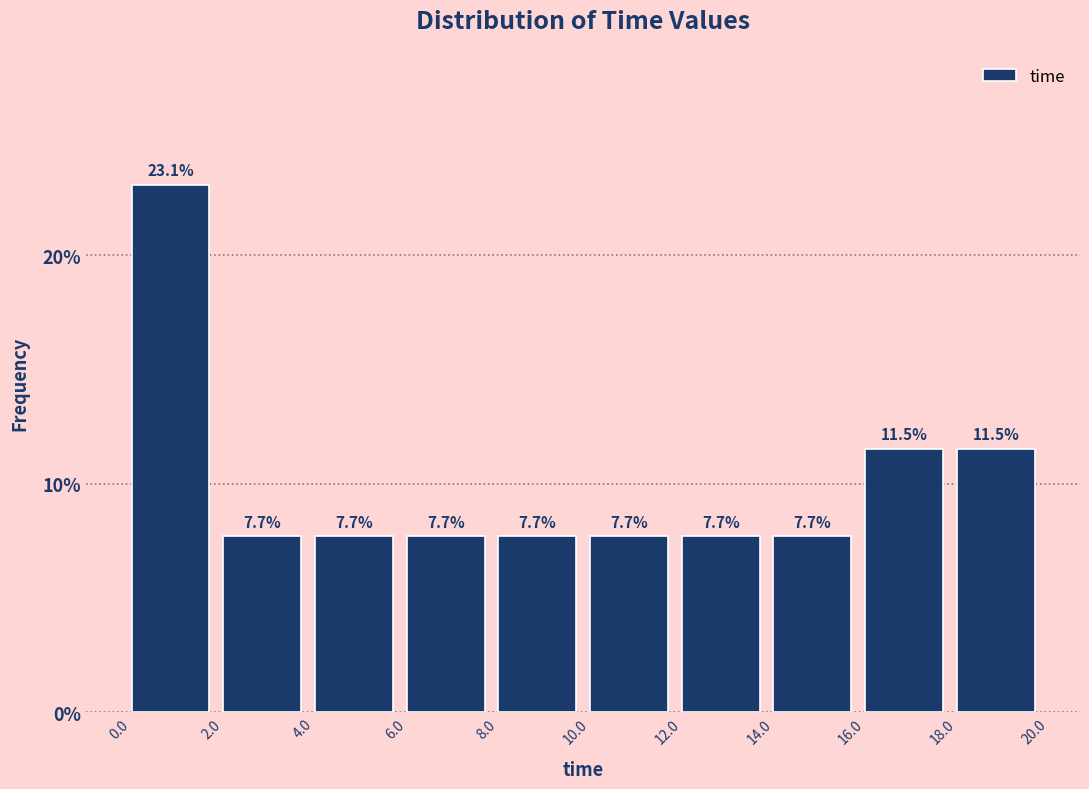

Reading left to right, transcribe this chart: for each bar, give the range it covers on the x-axis and its height.

0.0 to 2.0: 23.1
2.0 to 4.0: 7.7
4.0 to 6.0: 7.7
6.0 to 8.0: 7.7
8.0 to 10.0: 7.7
10.0 to 12.0: 7.7
12.0 to 14.0: 7.7
14.0 to 16.0: 7.7
16.0 to 18.0: 11.5
18.0 to 20.0: 11.5